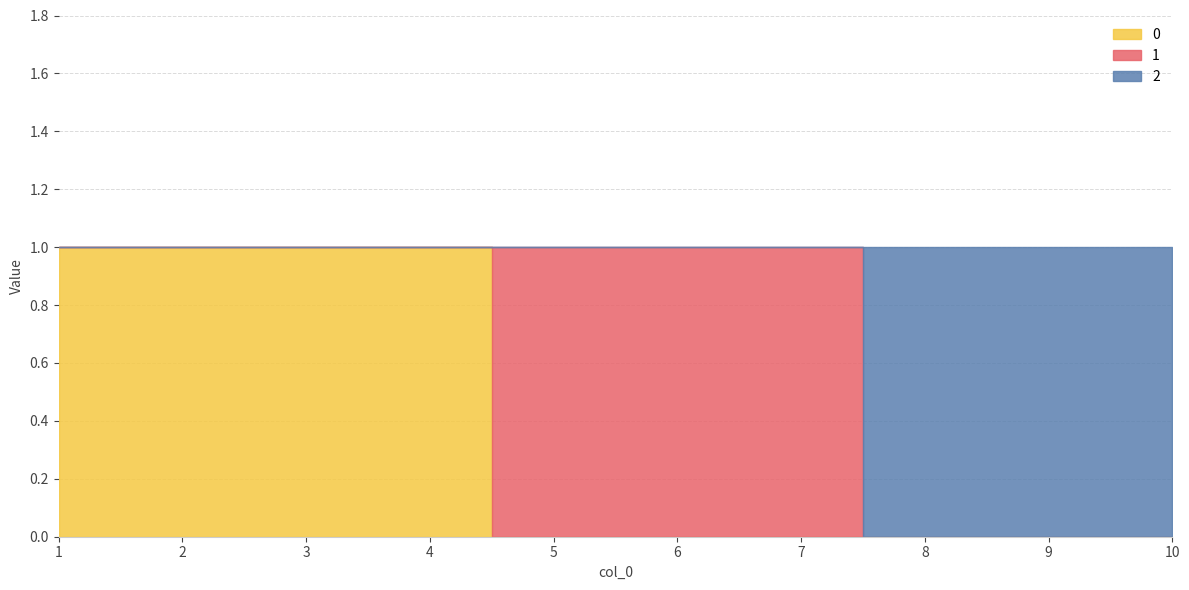

Reading right to left, list all the values displayed in this chart.

0: 0	0	0	0	0	0	1	1	1	1
1: 0	0	0	1	1	1	0	0	0	0
2: 1	1	1	0	0	0	0	0	0	0